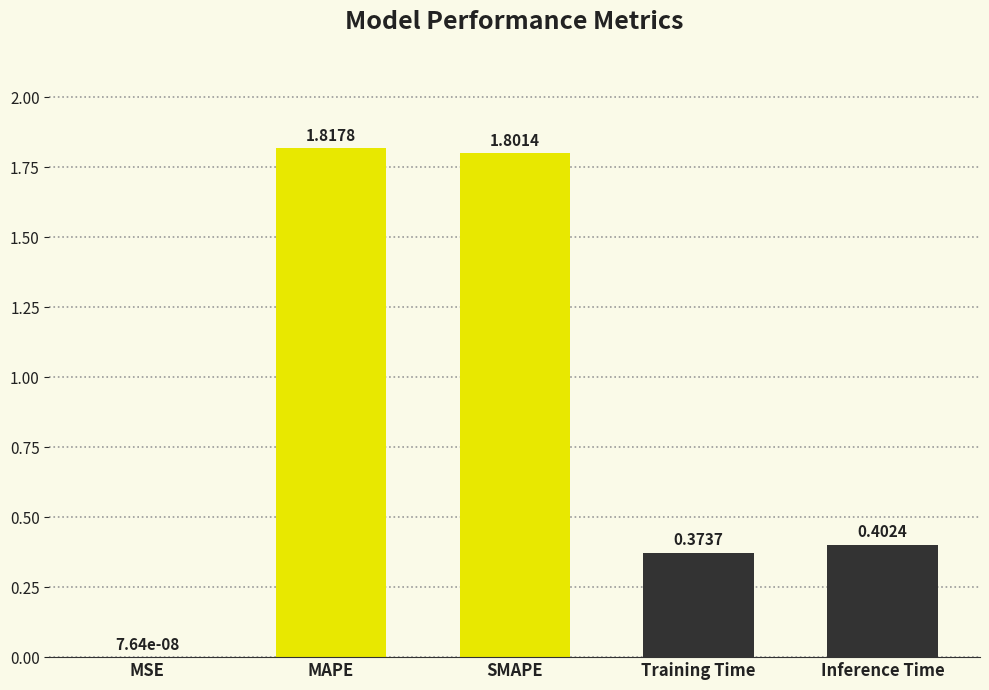

What is the sum of all values?

4.4